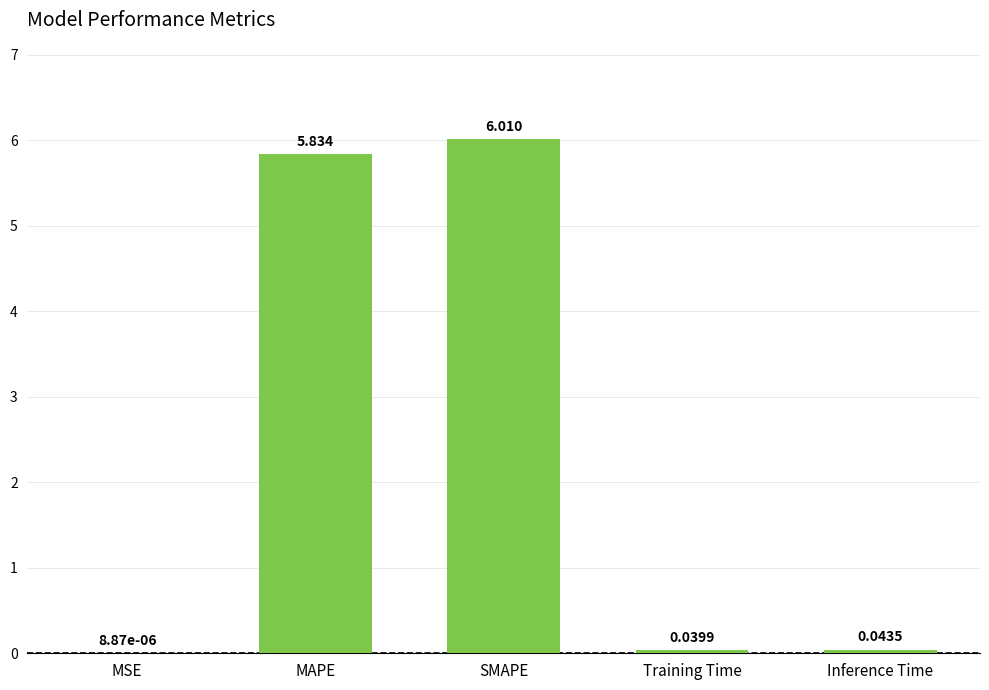

Which label corresponds to the largest value in the chart?

SMAPE